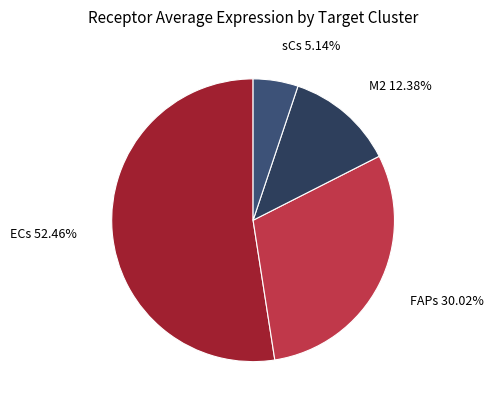

Which slice is the largest?

ECs